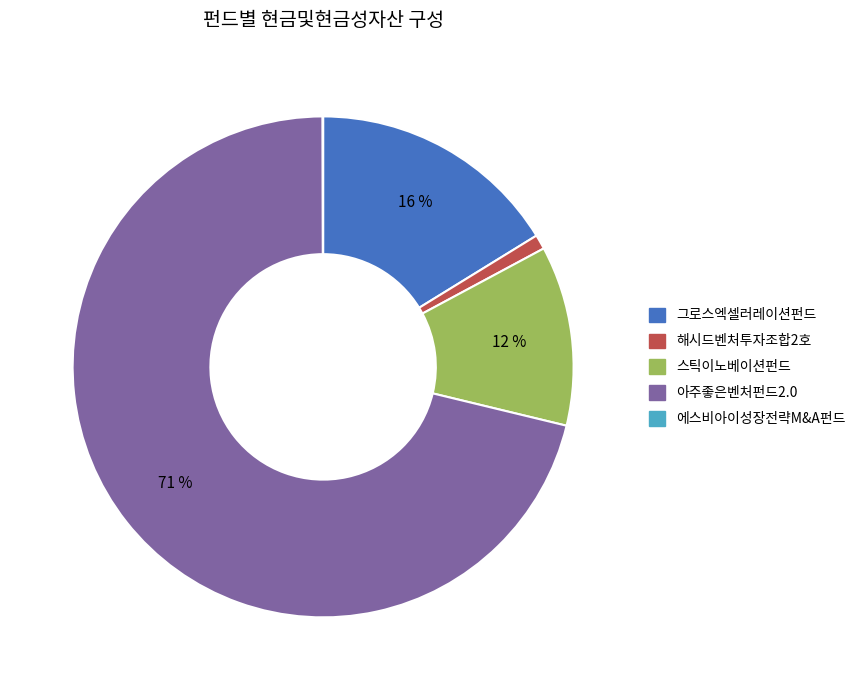

To the nearest percent, what percentage of the pie is 스틱이노베이션펀드?

12%